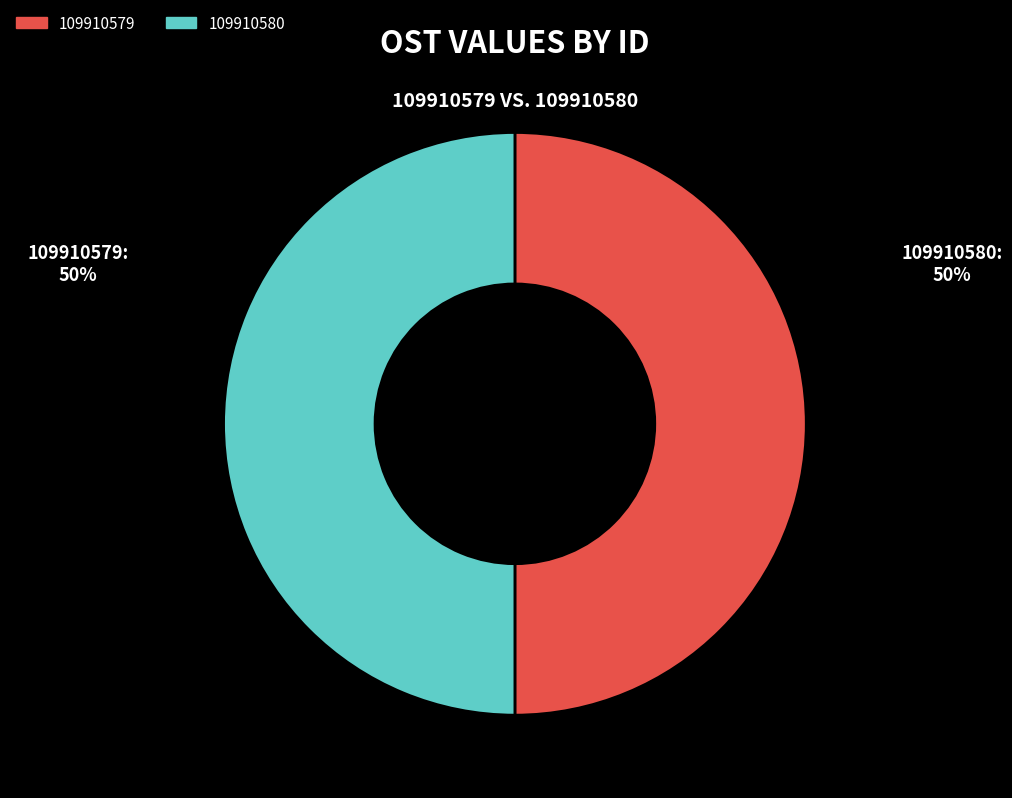

True or false: 109910579 accounts for 50% of the total.

True